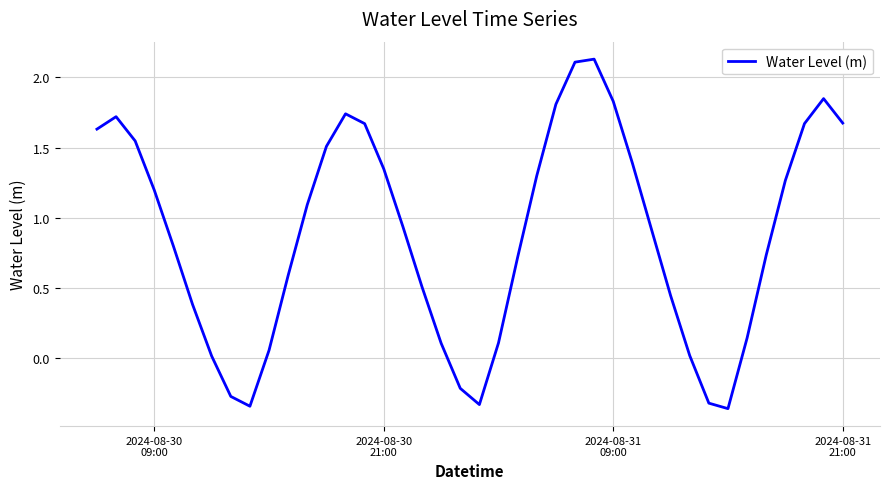

What is the difference between the maximum and minimum values?

2.5